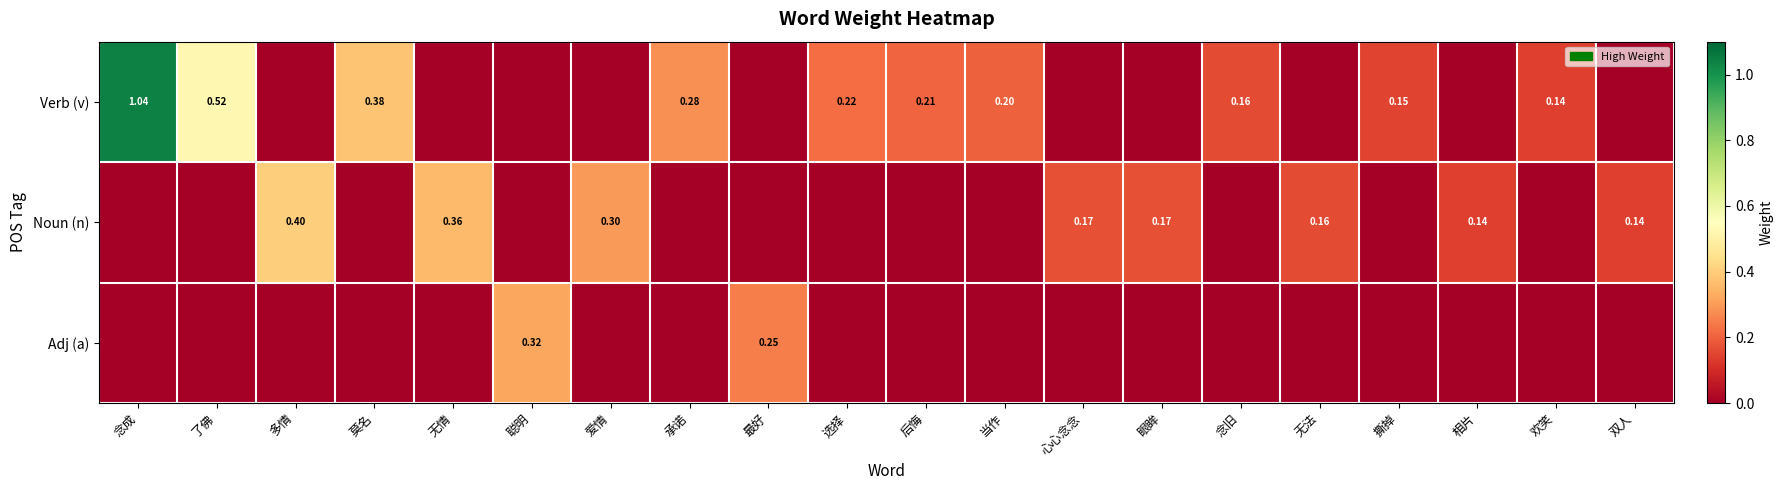

What is the difference between the second highest and minimum values in the Noun (n) series?

0.4